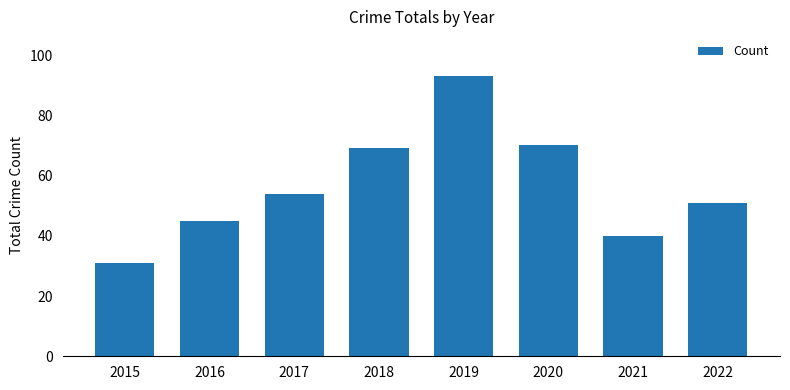

At which label is the value closest to 62?

2018